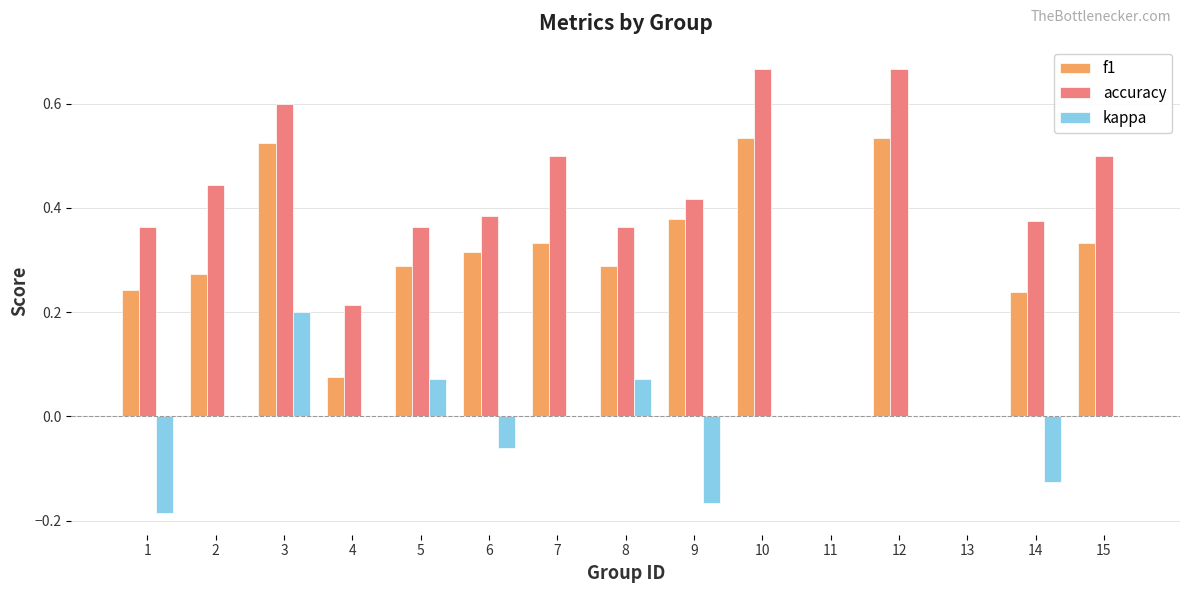

How many data points does each series have?

15